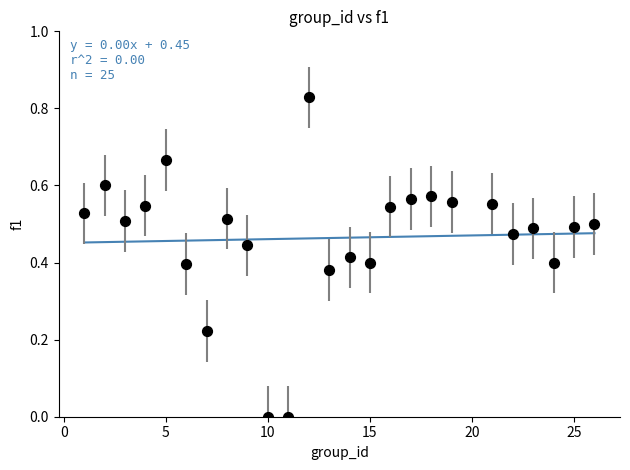

Count the number of points in this scatter plot.

25